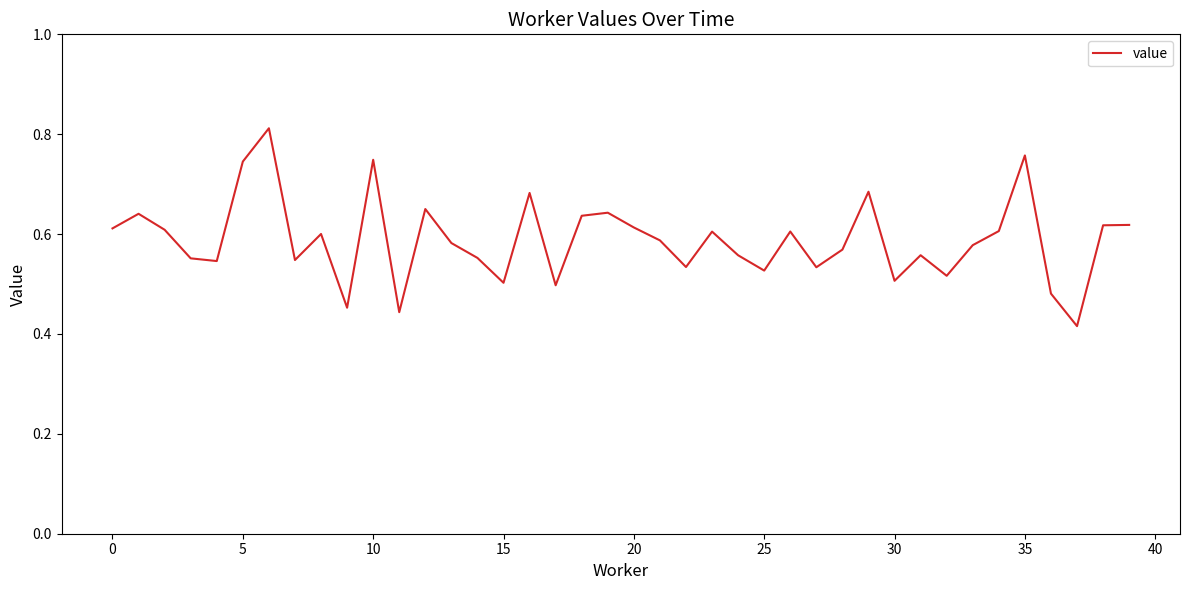

What is the sum of all values?

23.5